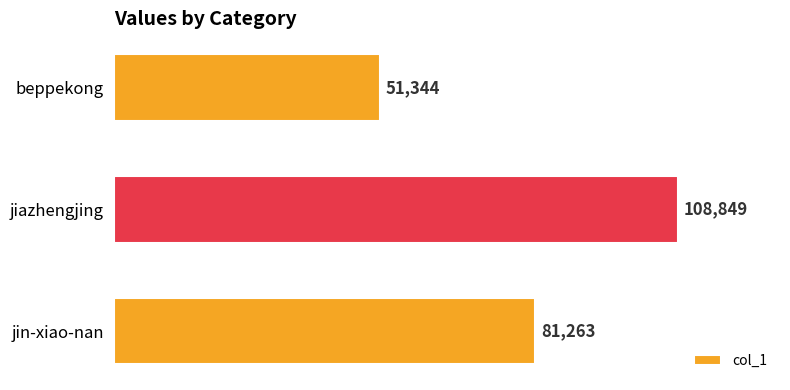

Reading bottom to top, transcribe all the data shown in this chart.

81263	108849	51344